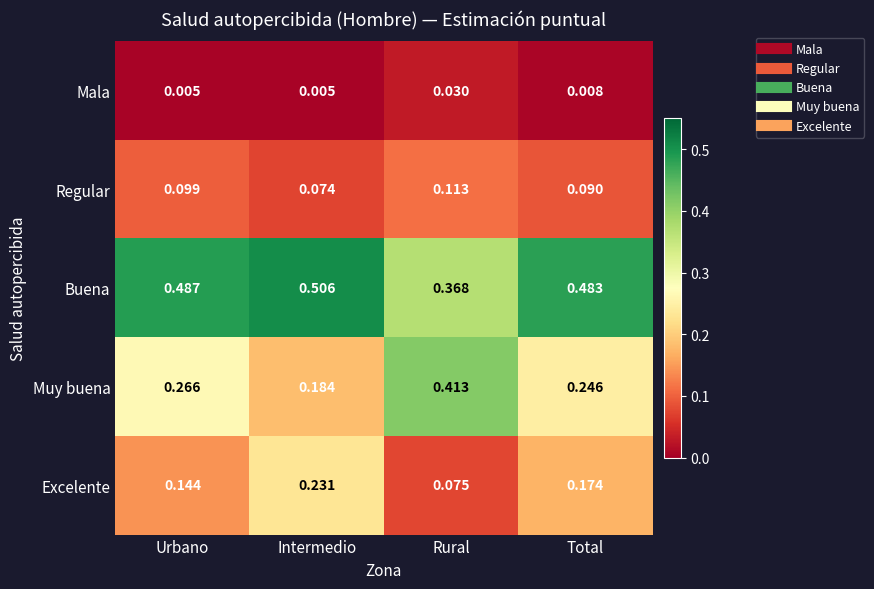

At which label is Muy buena closest to 0?

Intermedio